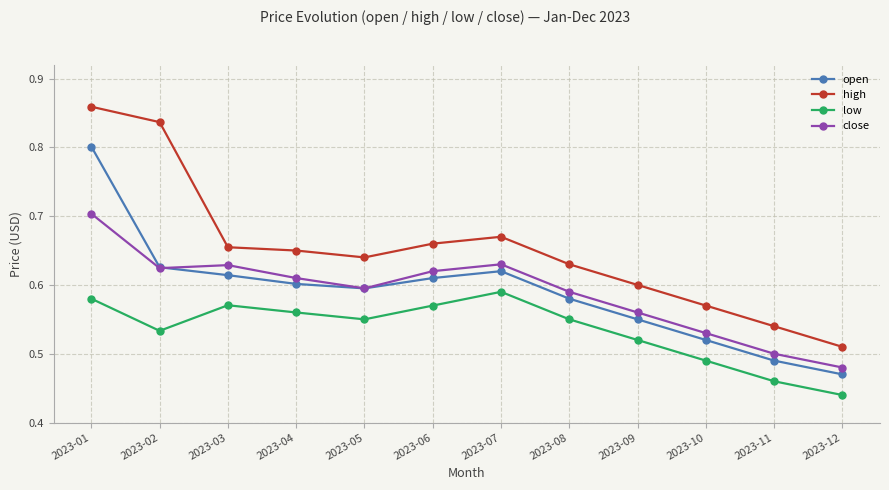

Is this an area chart (filled region under the line)?

No